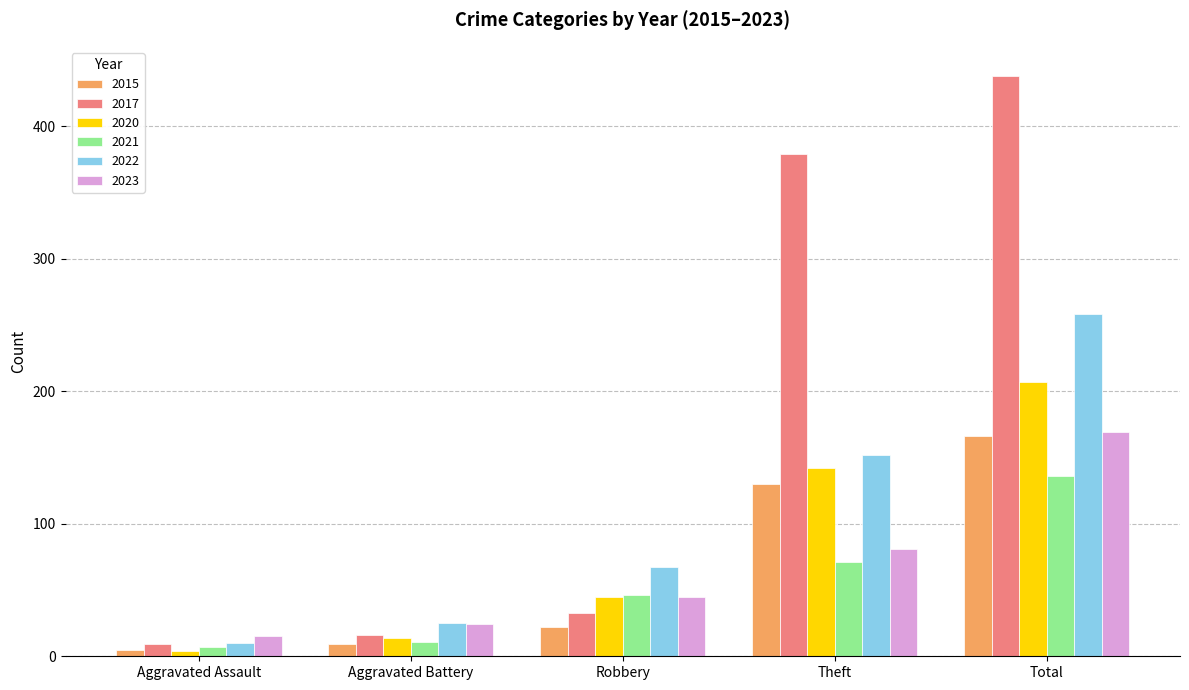

What is the sum of the 2015 values at Total and Theft?

296